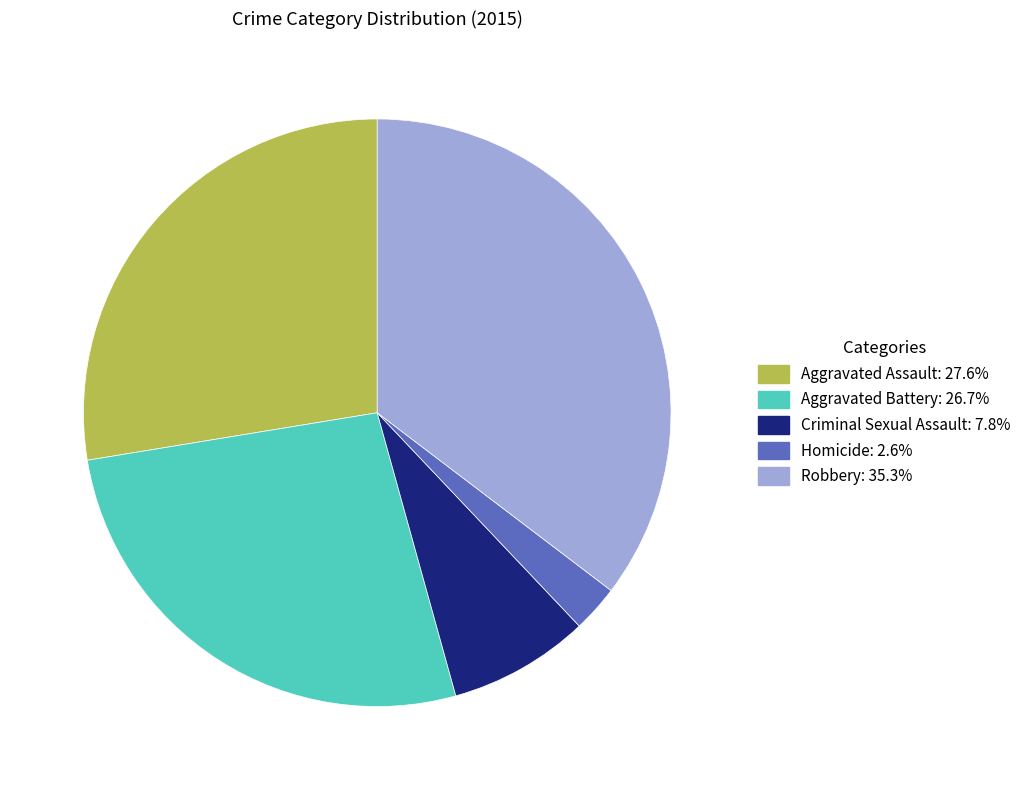

Which slice is the largest?

Robbery